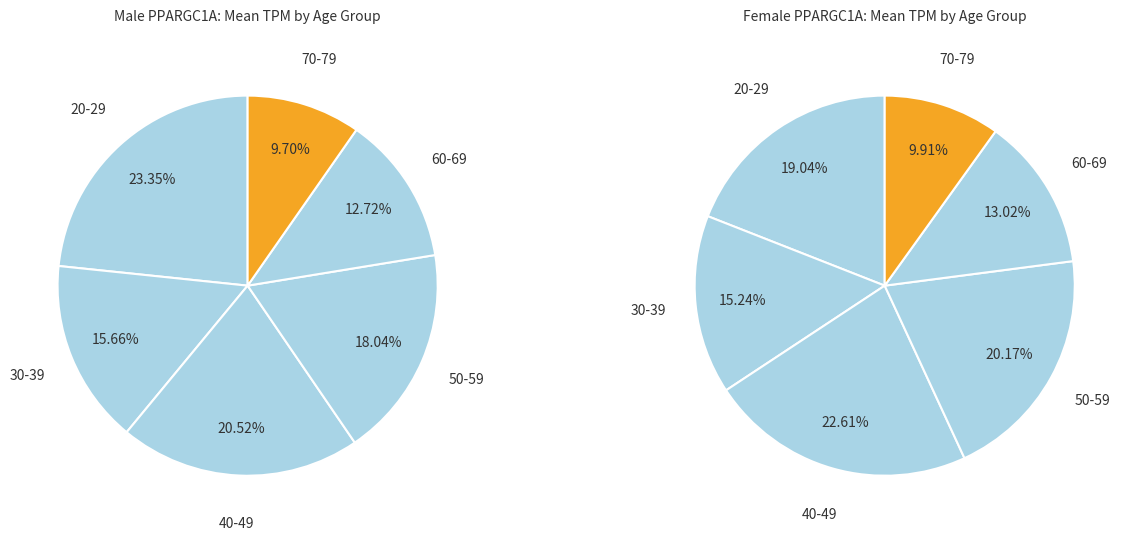

Count the number of slices in the pie.

6